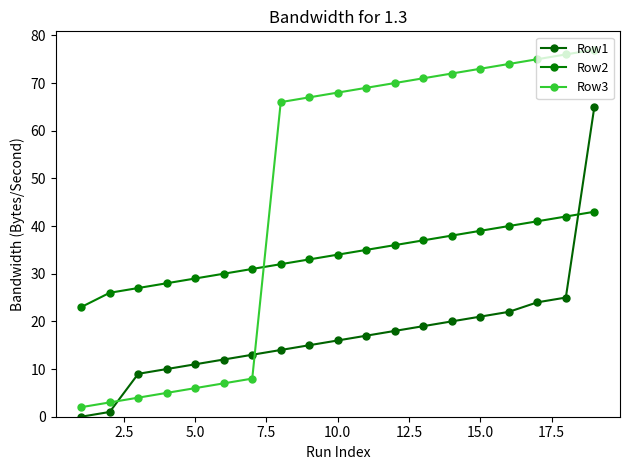

True or false: Row3 and Row2 cross at least once.

True